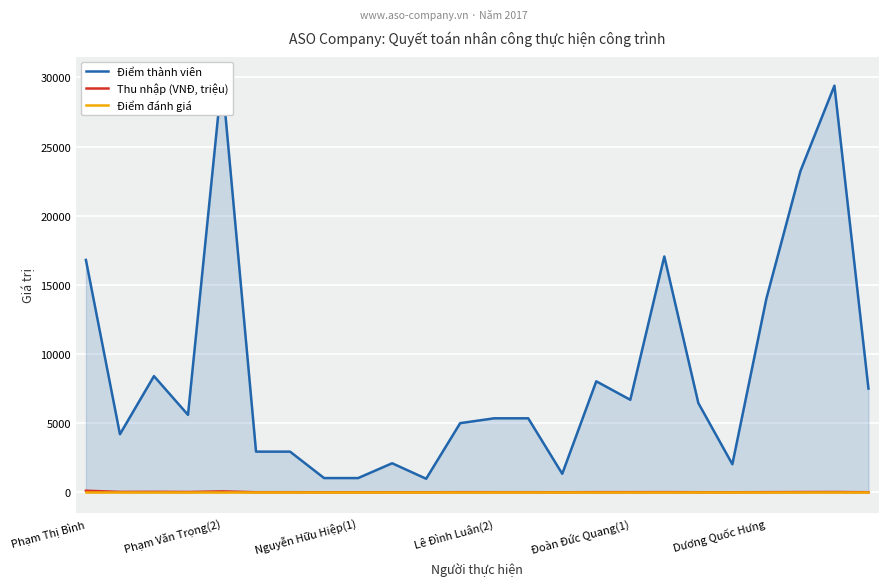

Which series changed the most between 10 and 20?

Điểm thành viên